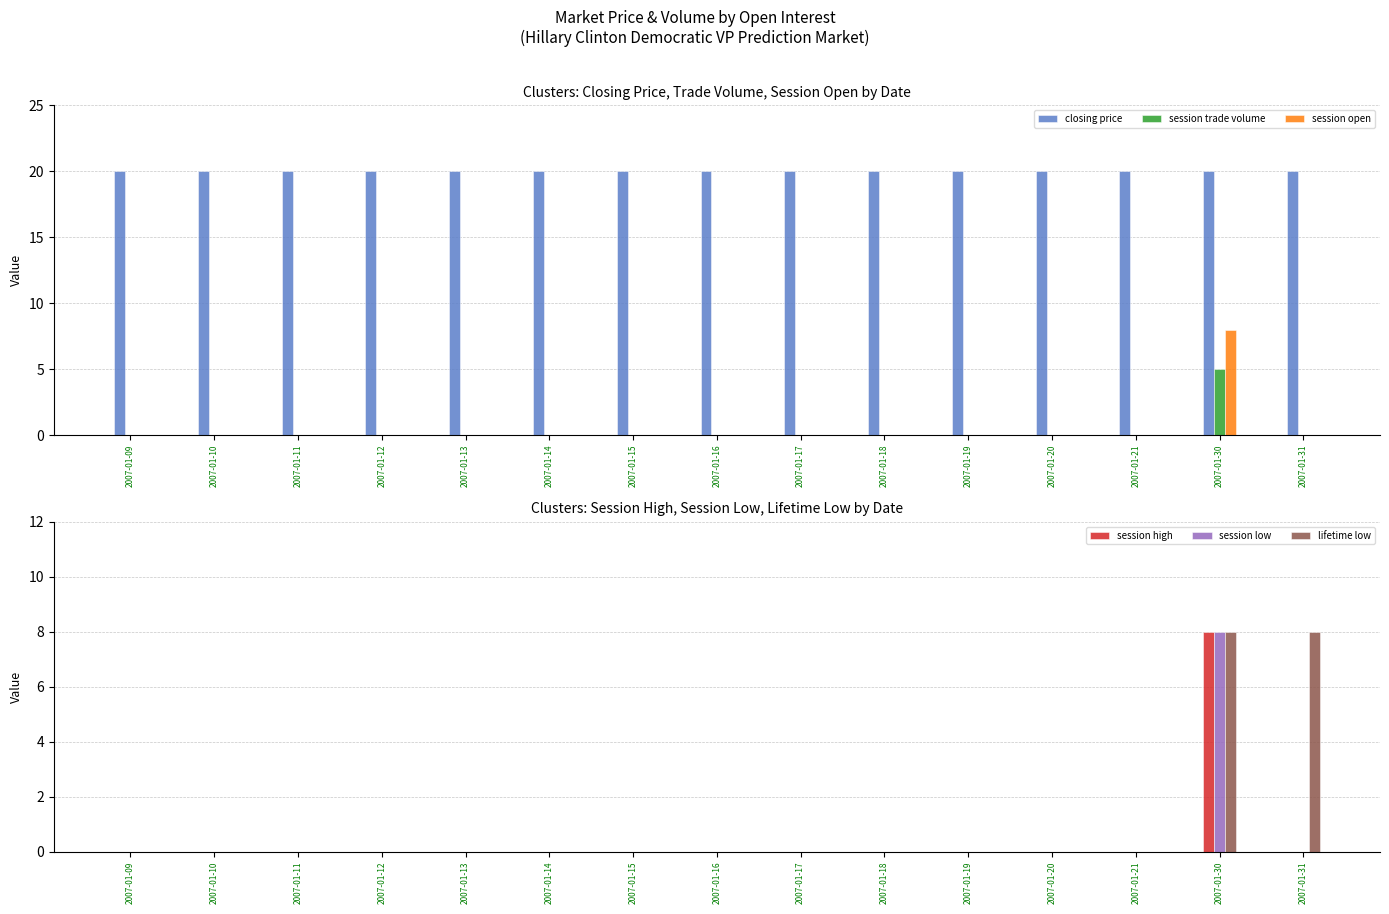

True or false: session trade volume has a value of -2 at 2007-01-16.

False